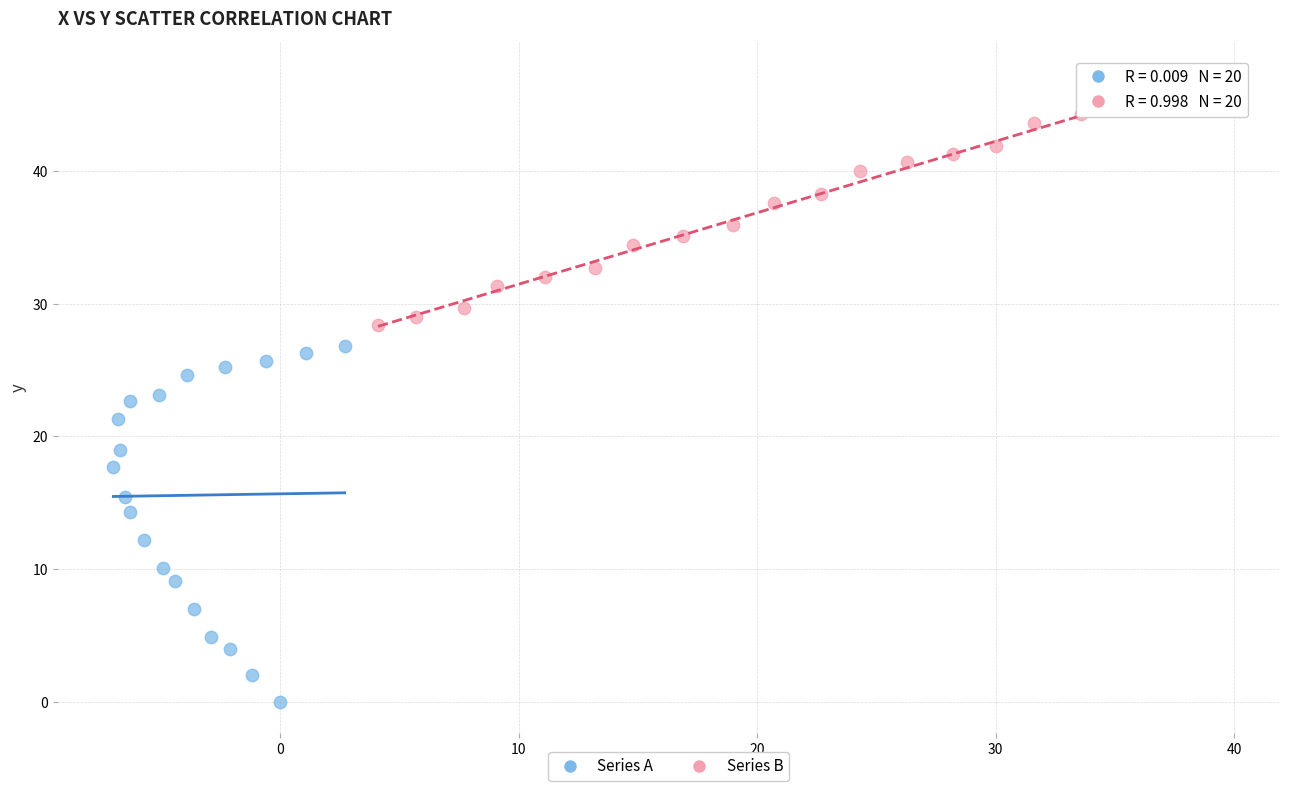

What are all the series names shown in the legend?

Series A, Series B